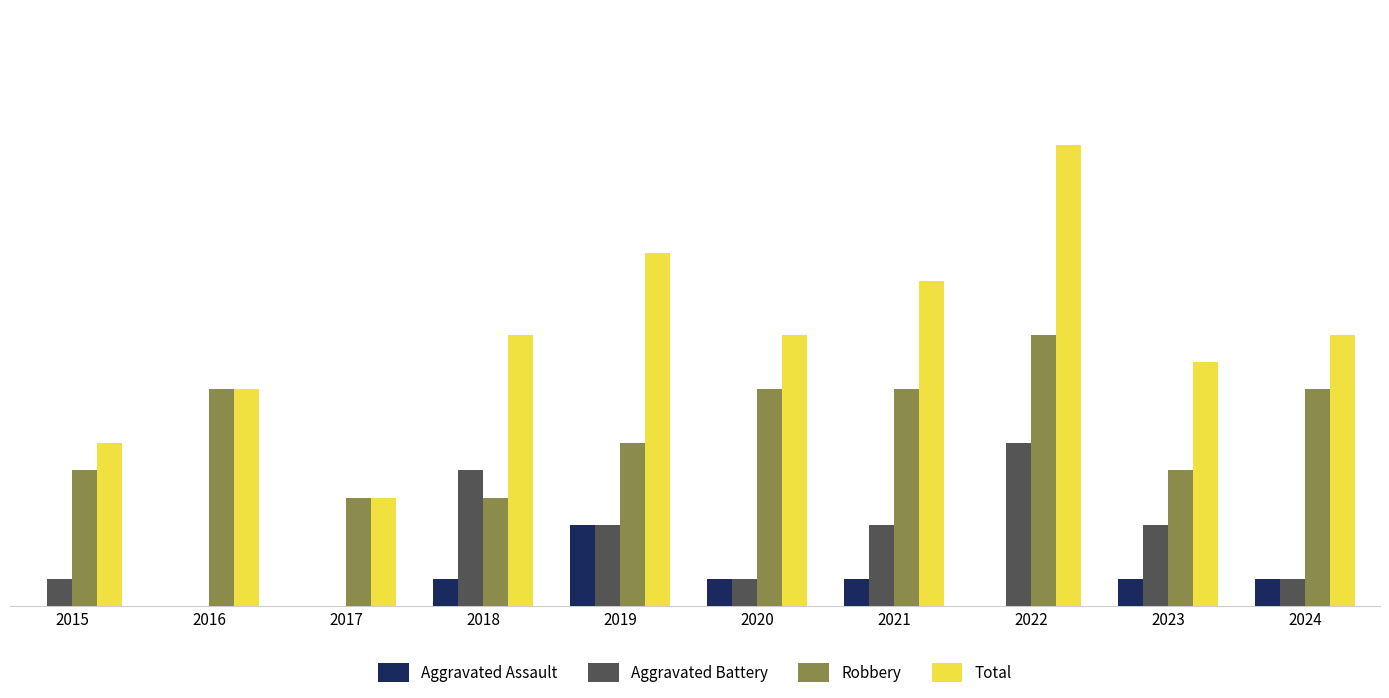

Are the bars grouped side by side (vs. stacked)?

Yes